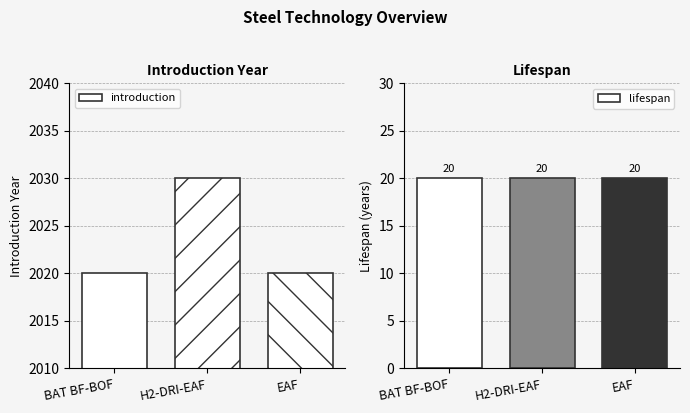

How many groups of bars are there?

3